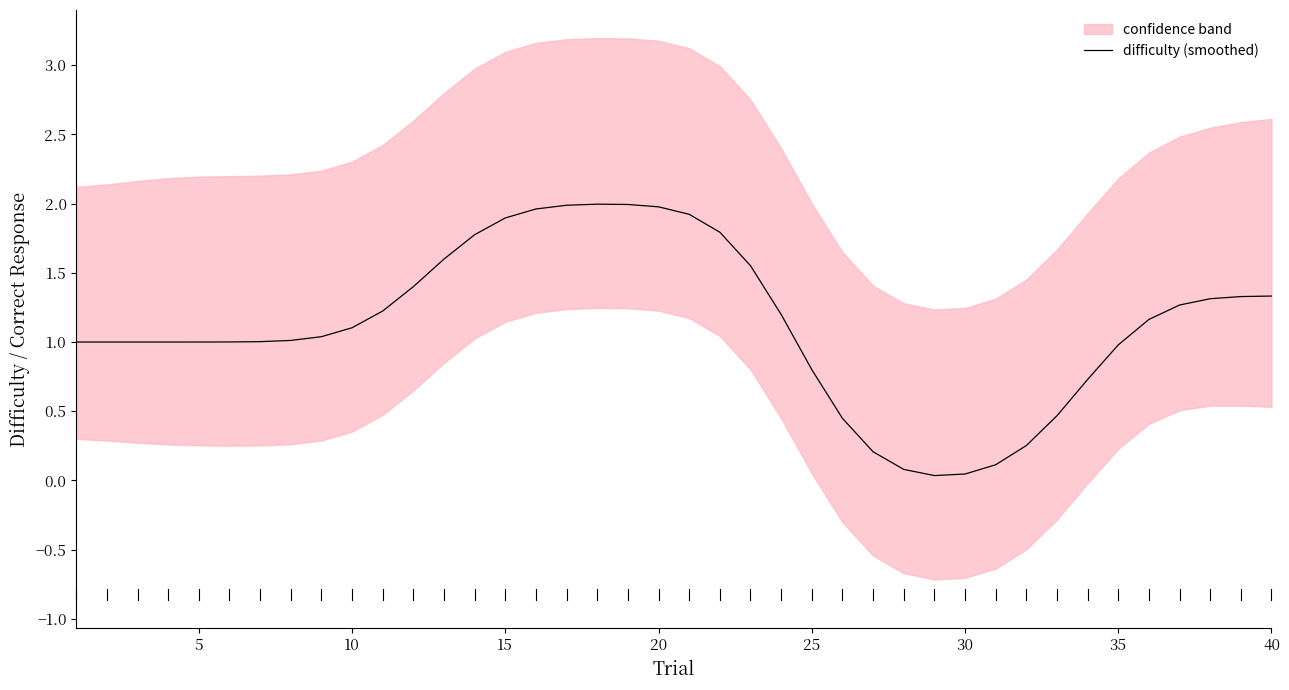

The value of difficulty (smoothed) at 20 is 2.0. True or false?

True